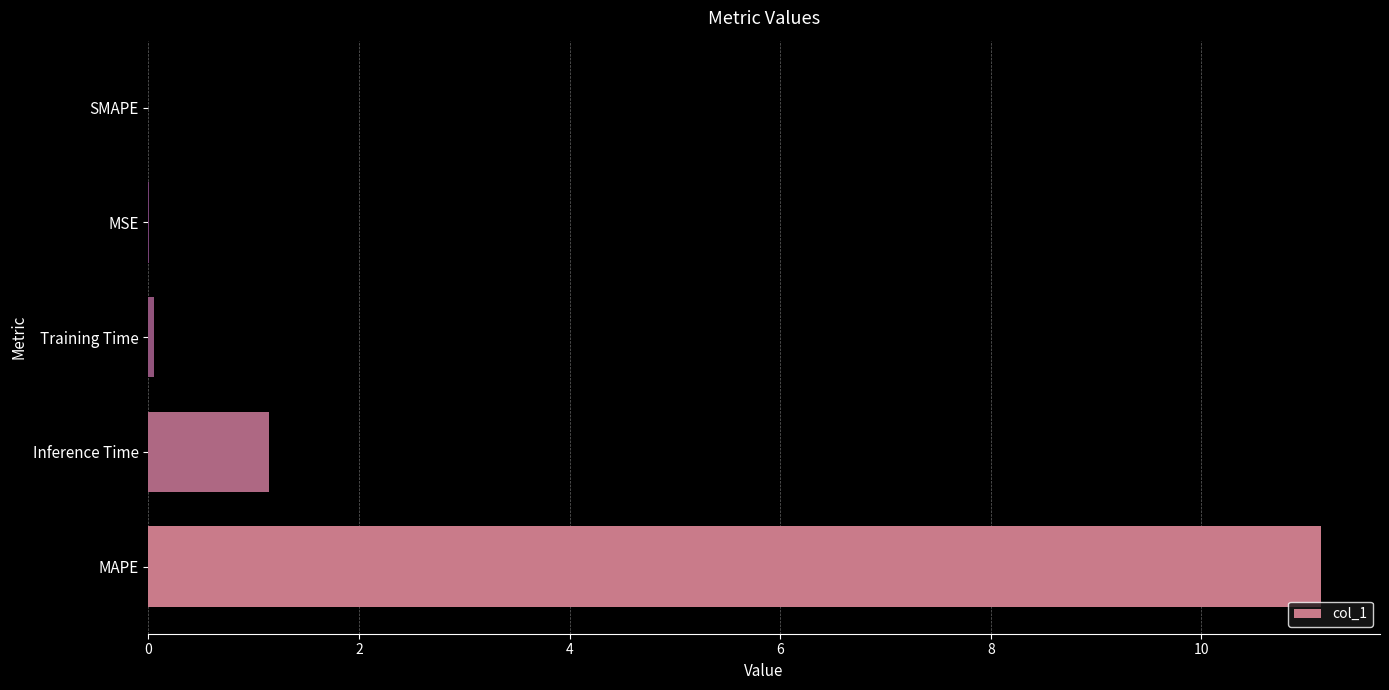

What is the sum of all values?

12.3